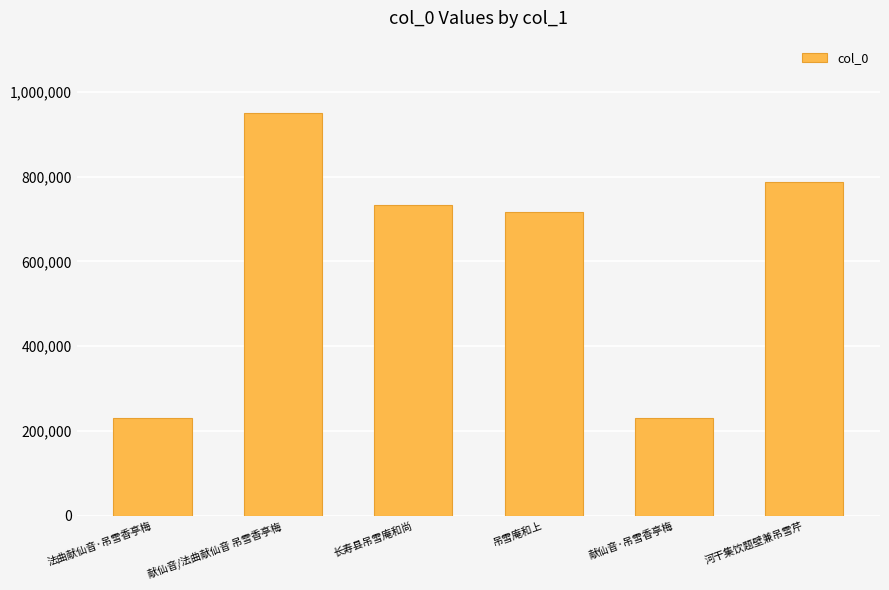

True or false: the data shows 231384 at 法曲献仙音·吊雪香亭梅.

True